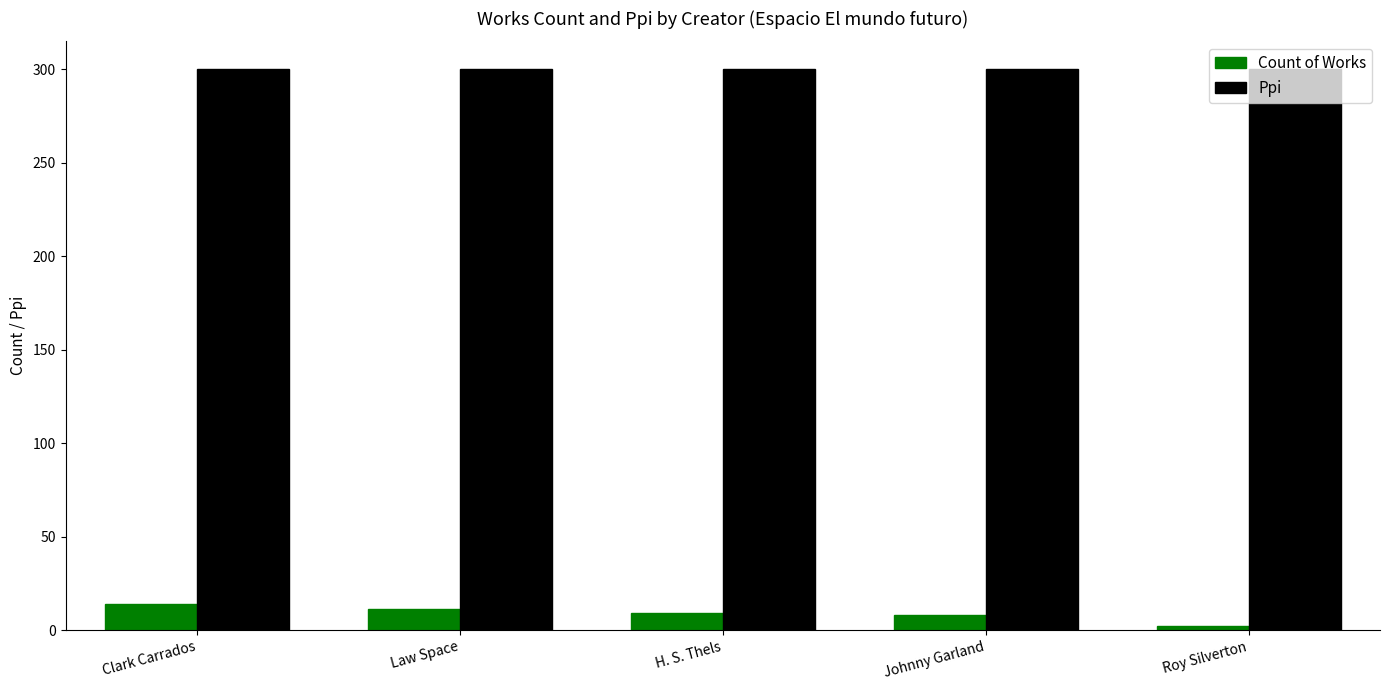

What is the label of the 3rd bar from the right?

H. S. Thels